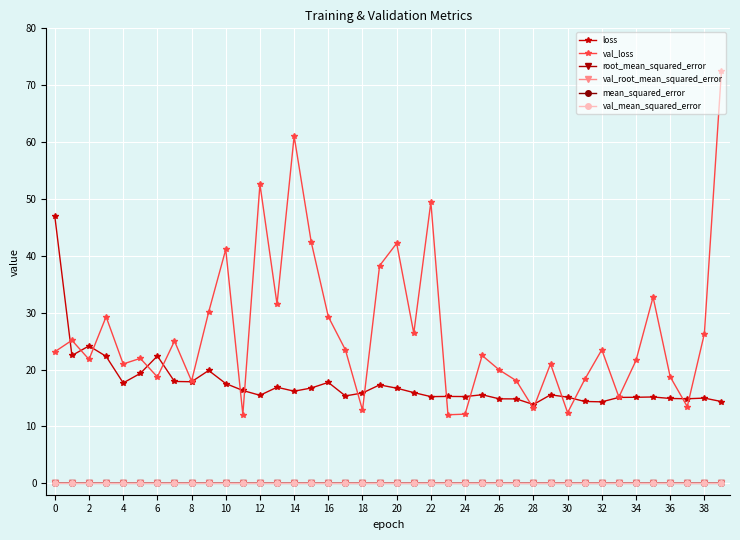

What is the highest value of the val_loss series?

72.6